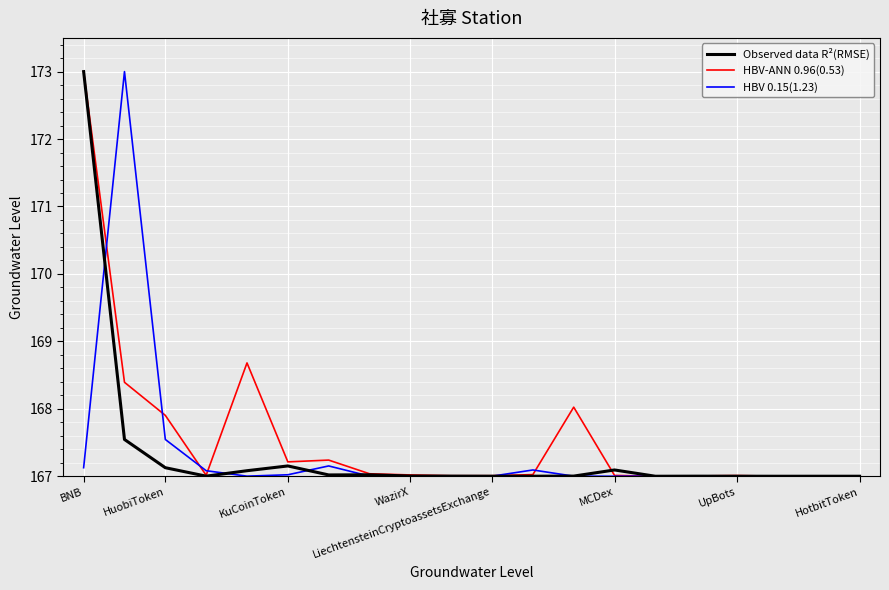

What is the highest value of the Observed data R²(RMSE) series?

173.0